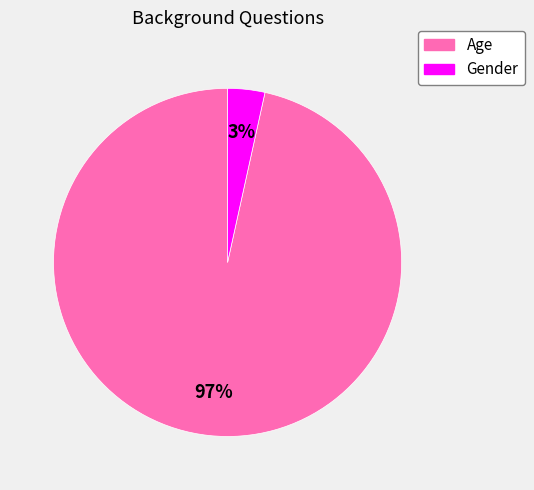

To the nearest percent, what percentage of the pie is Gender?

3%